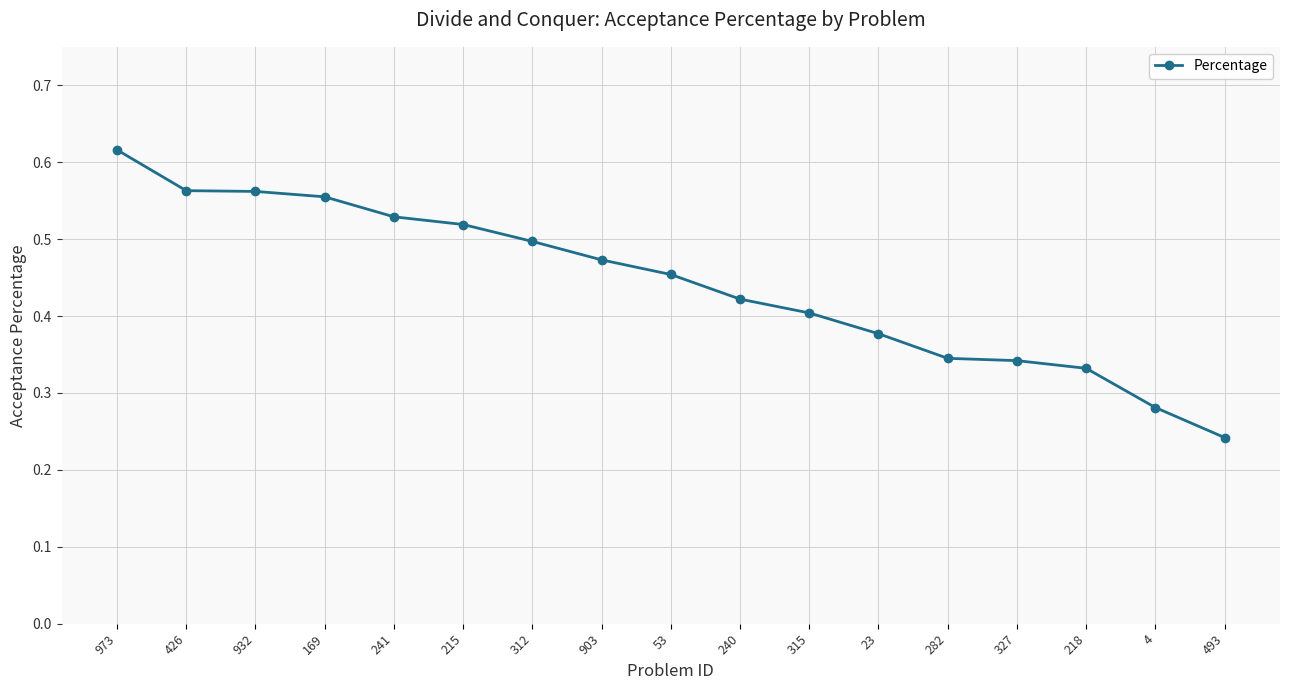

True or false: the data shows 0.6 at 903.

False